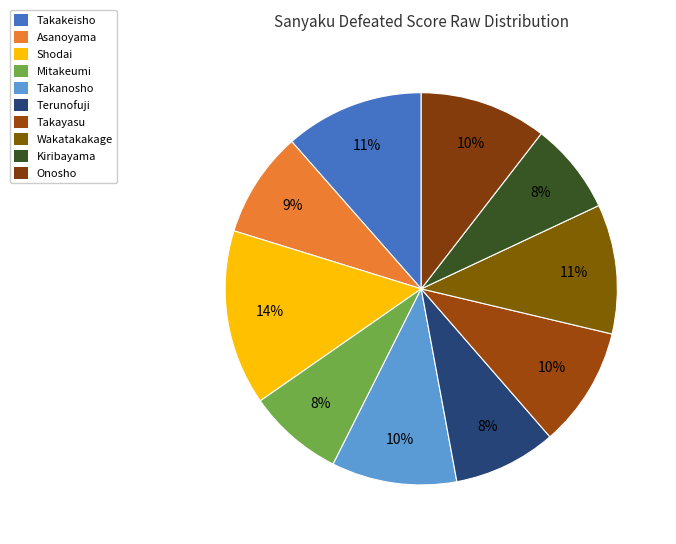

What is the largest slice in the pie chart?

Shodai